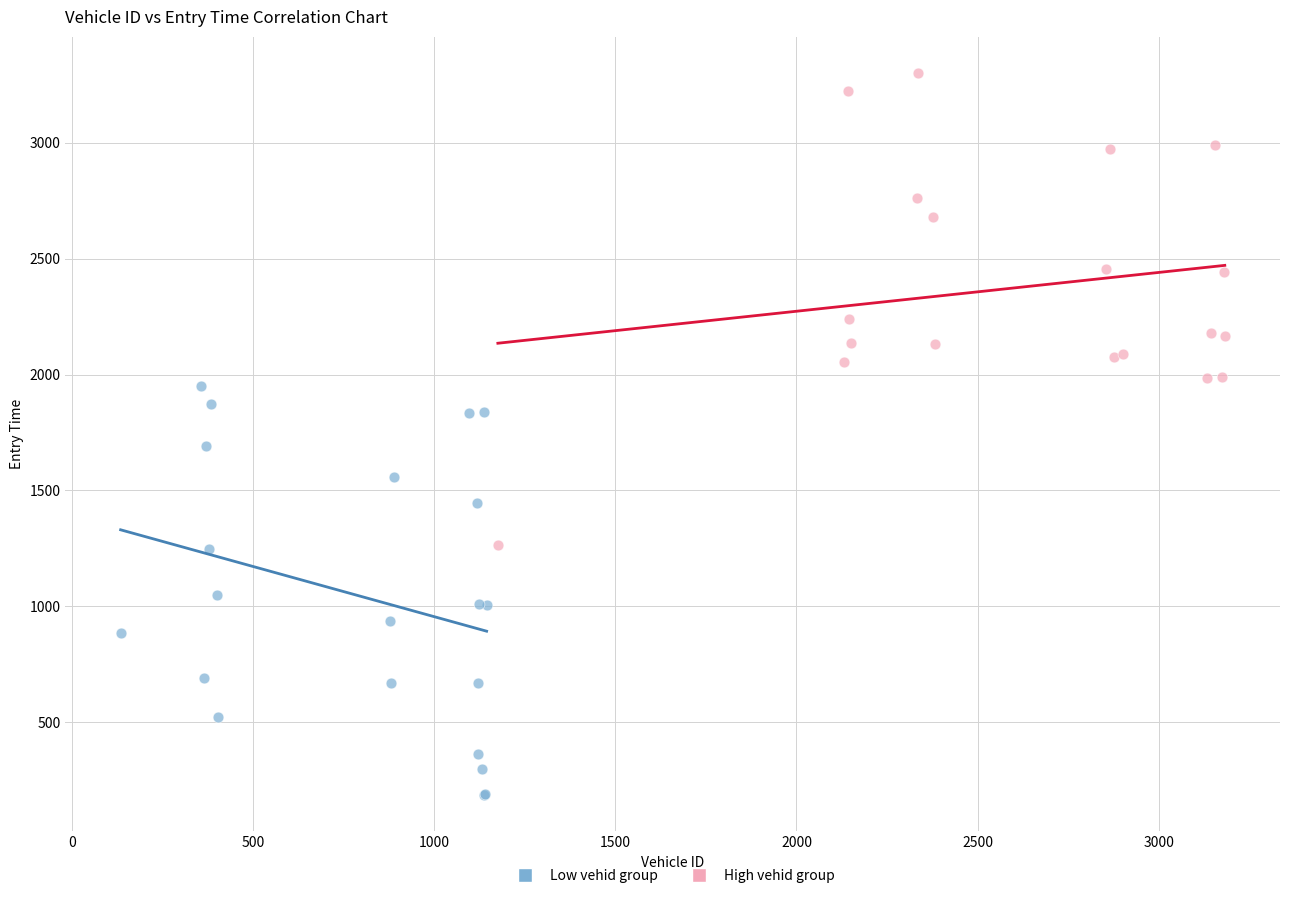

Which series contains the lowest Y value?

Low vehid group